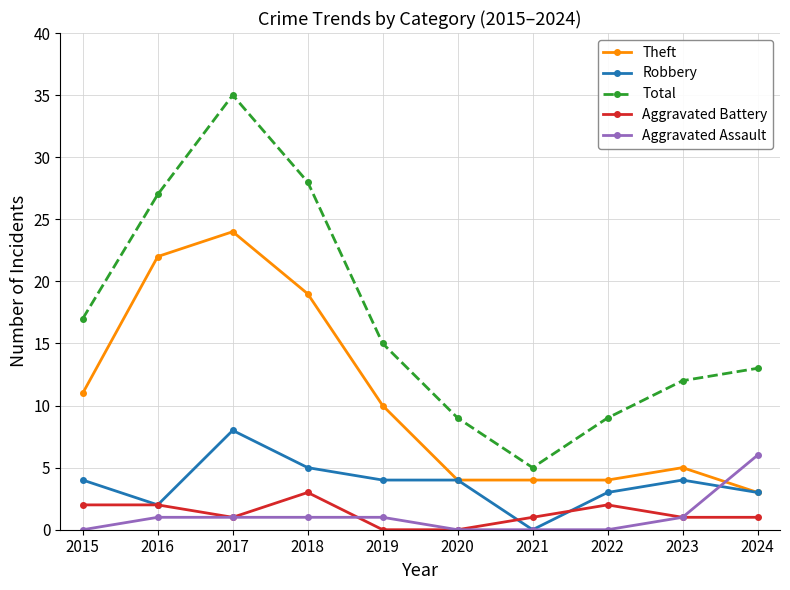

List the series in order of their peak value, highest first.

Total, Theft, Robbery, Aggravated Assault, Aggravated Battery